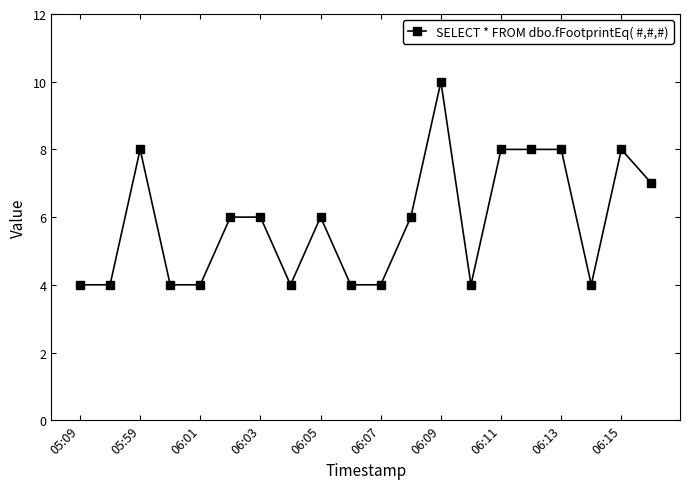

True or false: there are more than 0 points higher than both neighbors.

True